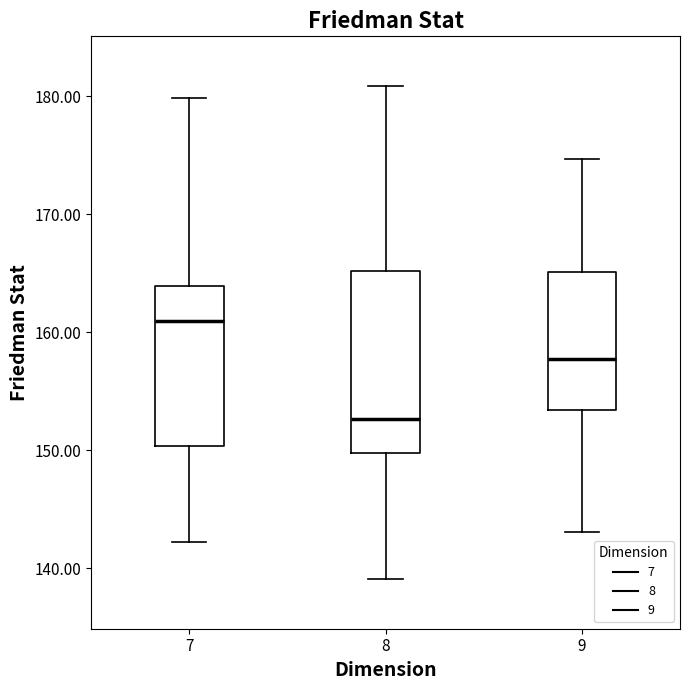

Which box's median line is the highest?

7